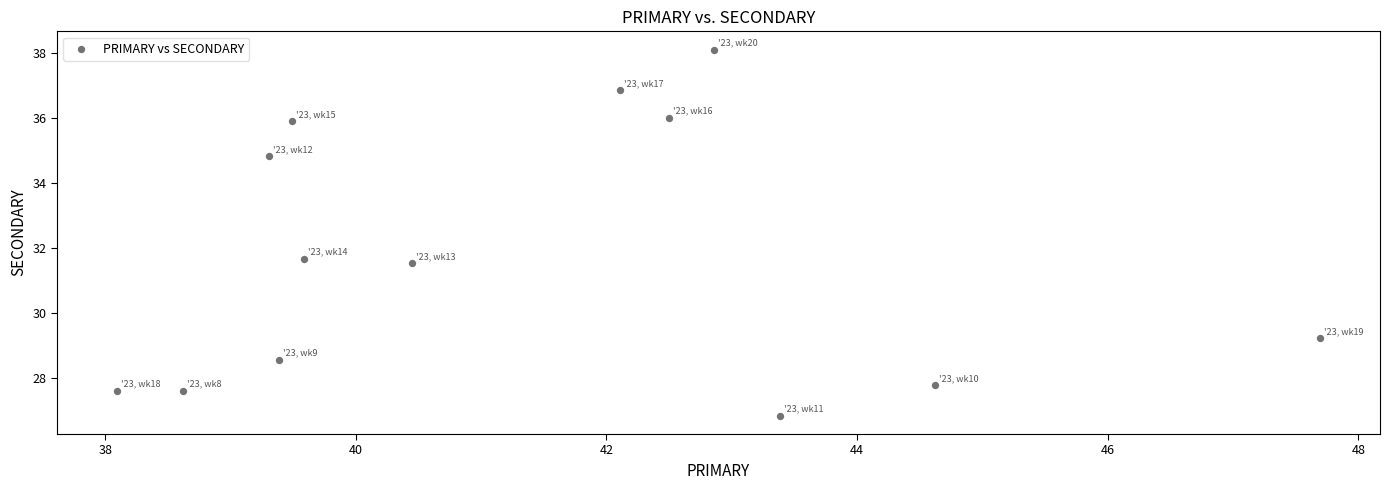

What Y value in the scatter plot is closest to 32?

31.7